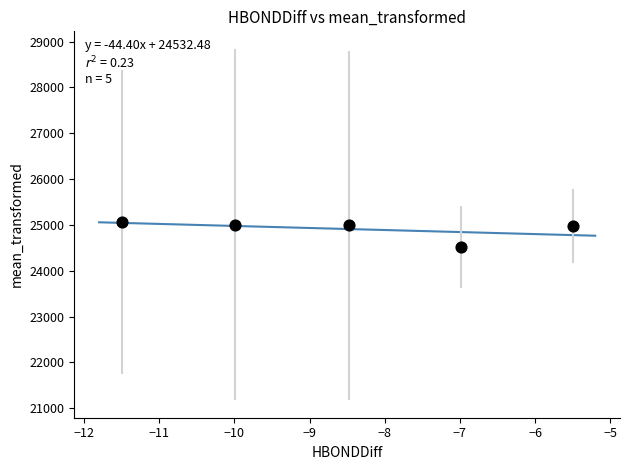

What is the average Y value?

24909.5